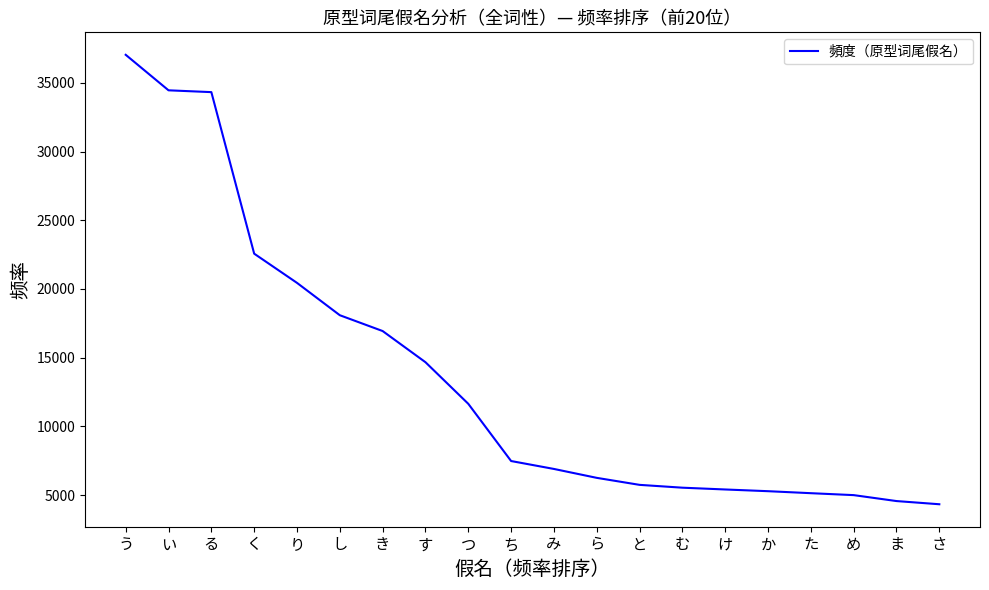

What is the maximum value shown in the chart?

37041